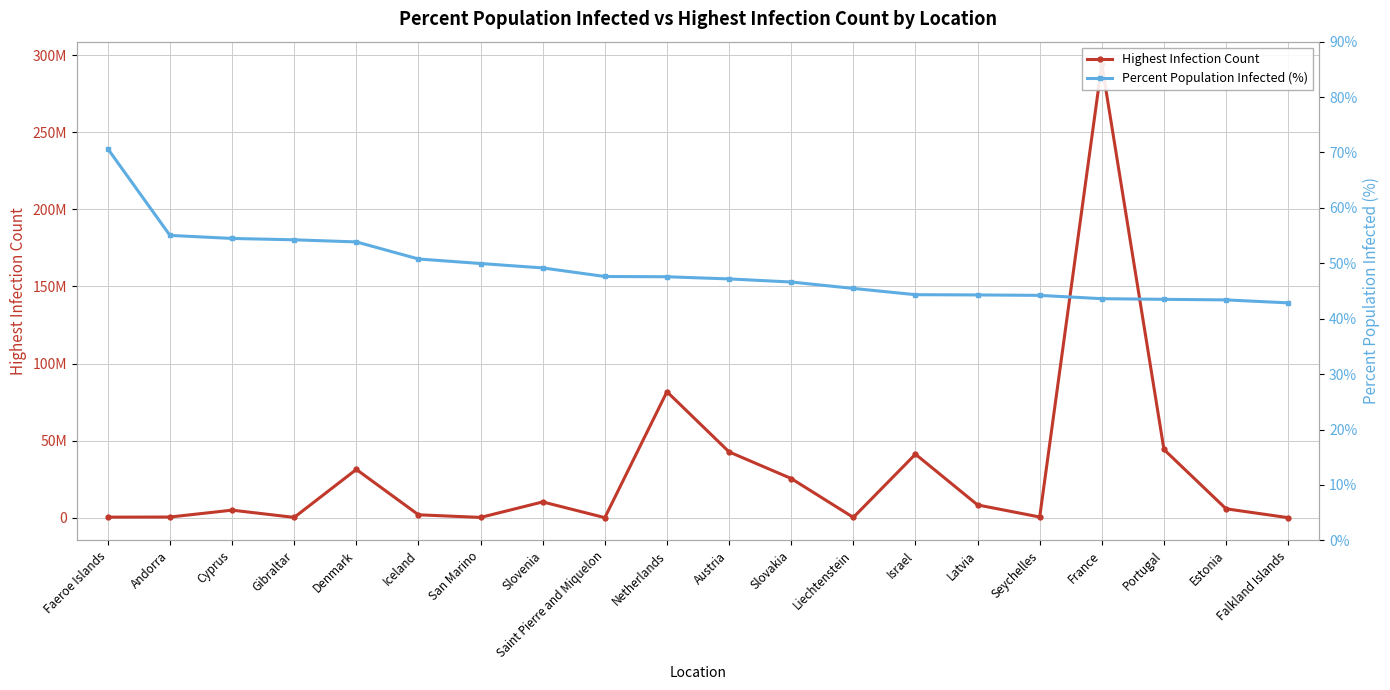

What is the label of the 16th point from the left?

Seychelles